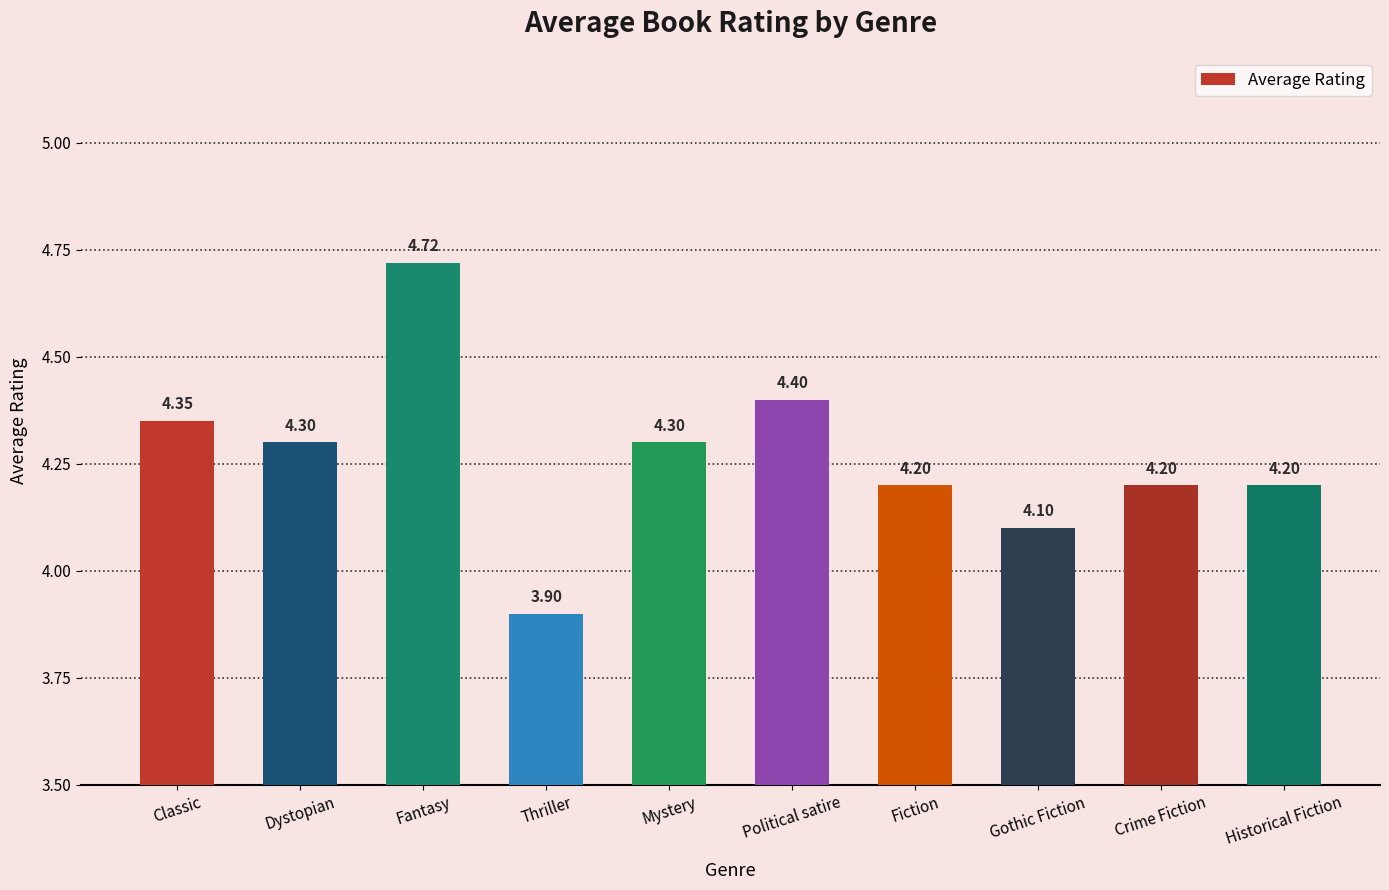

What is the minimum value shown in the chart?

3.9